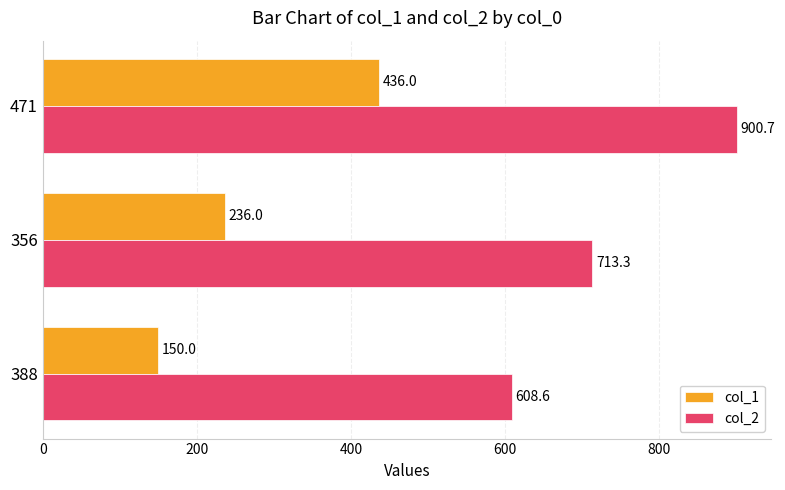

Count the col_1 values in the range 150 to 436.

3